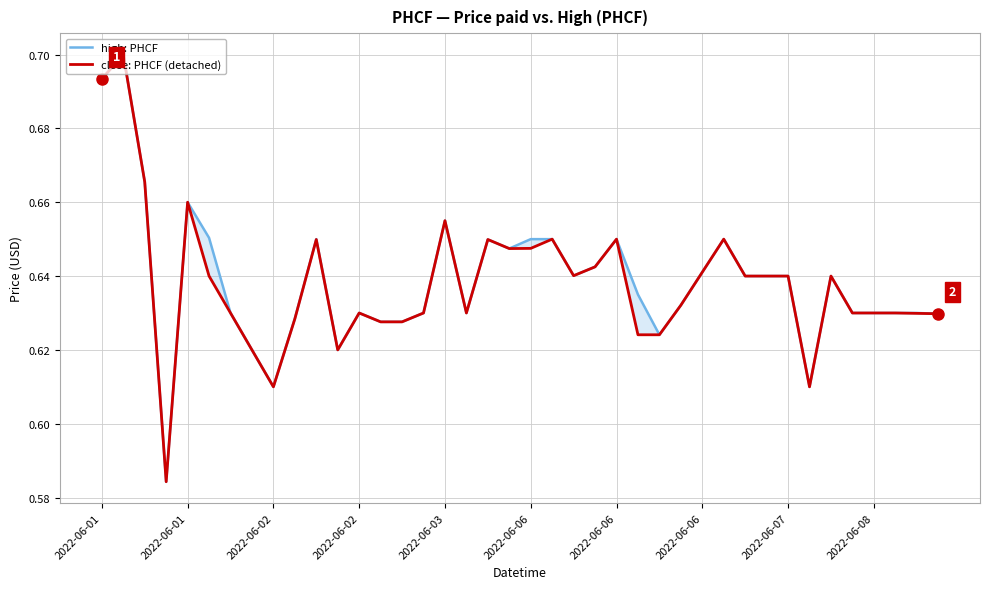

Is it true that high: PHCF equals 0.6 at 27?

True